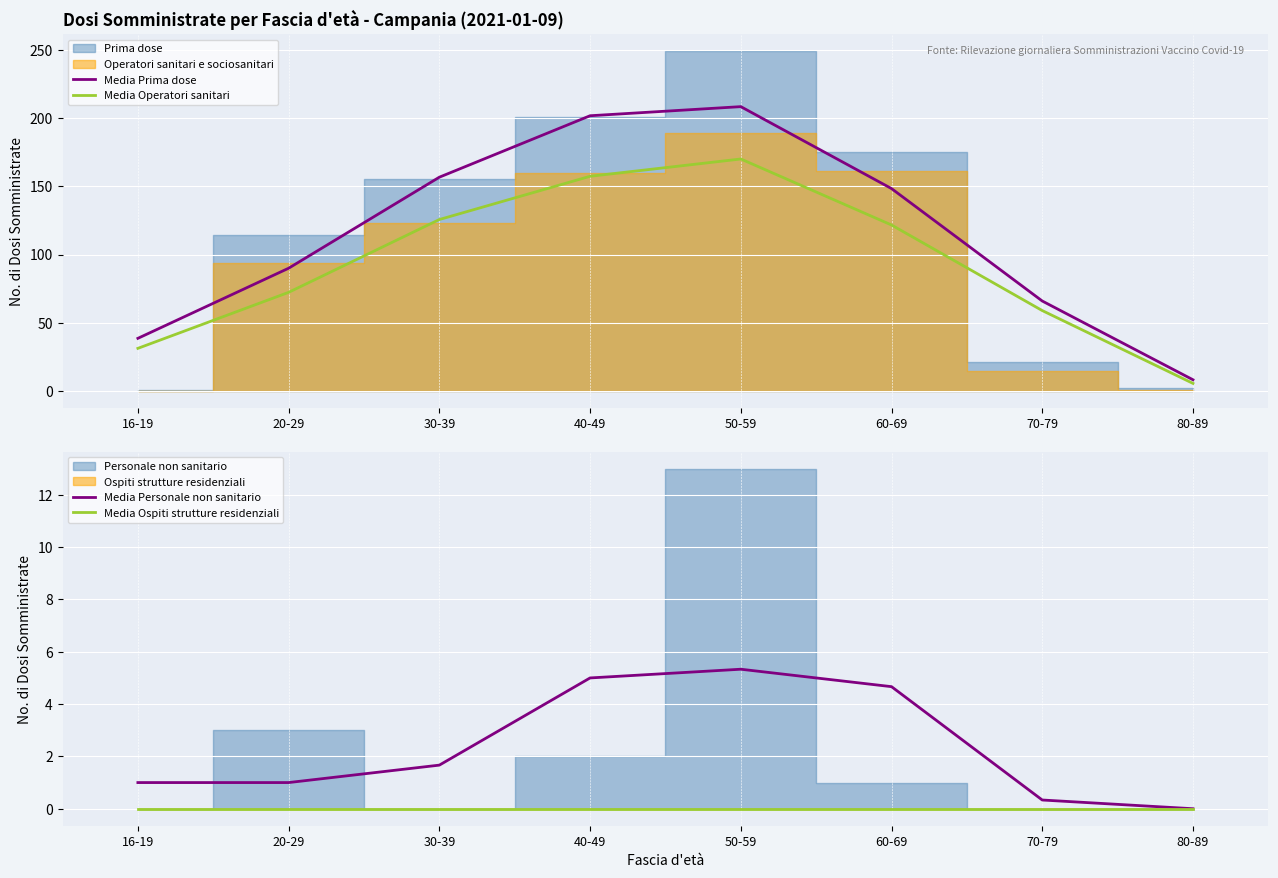

Is it true that Media Operatori sanitari equals 170.0 at 50-59?

True